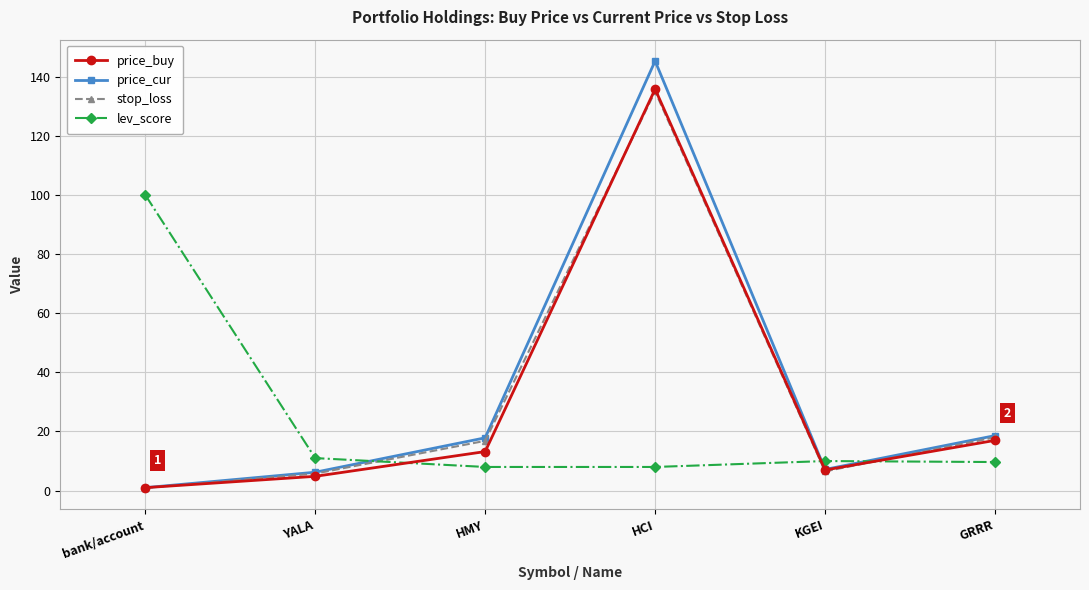

Between KGEI and GRRR, which series saw the biggest shift?

stop_loss